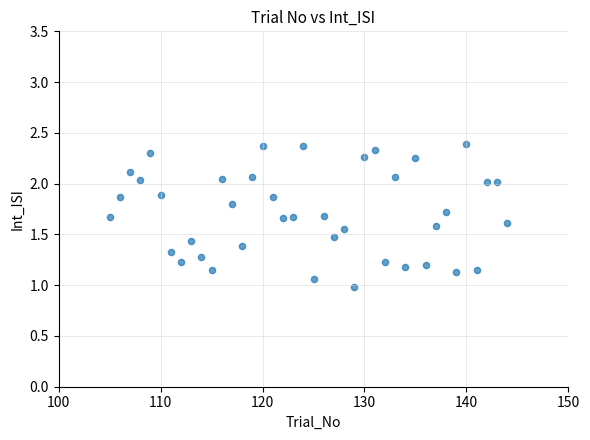

What is the range of X values (max minus min)?

39.0